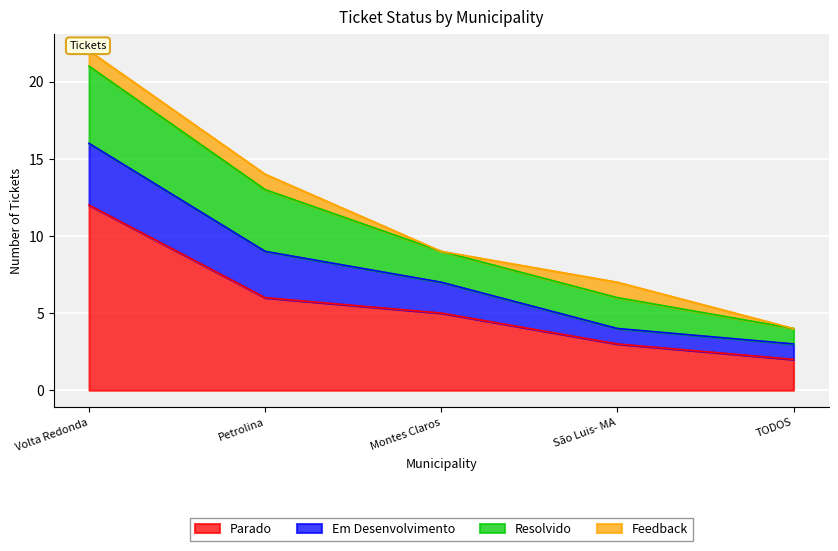

True or false: Feedback and Em Desenvolvimento intersect in this chart.

False